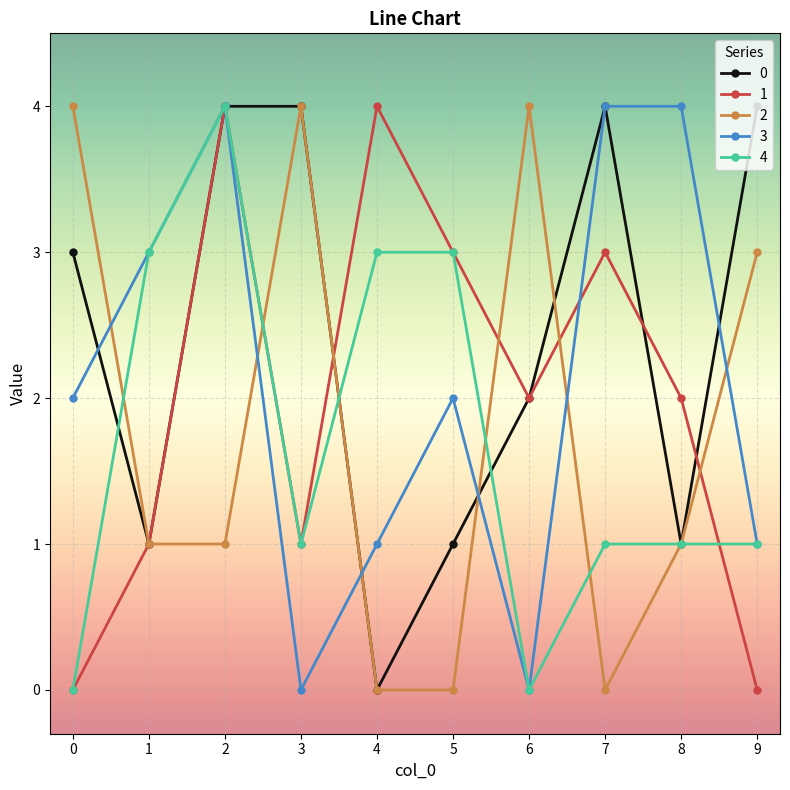

What is the sum of all 1 values?

20